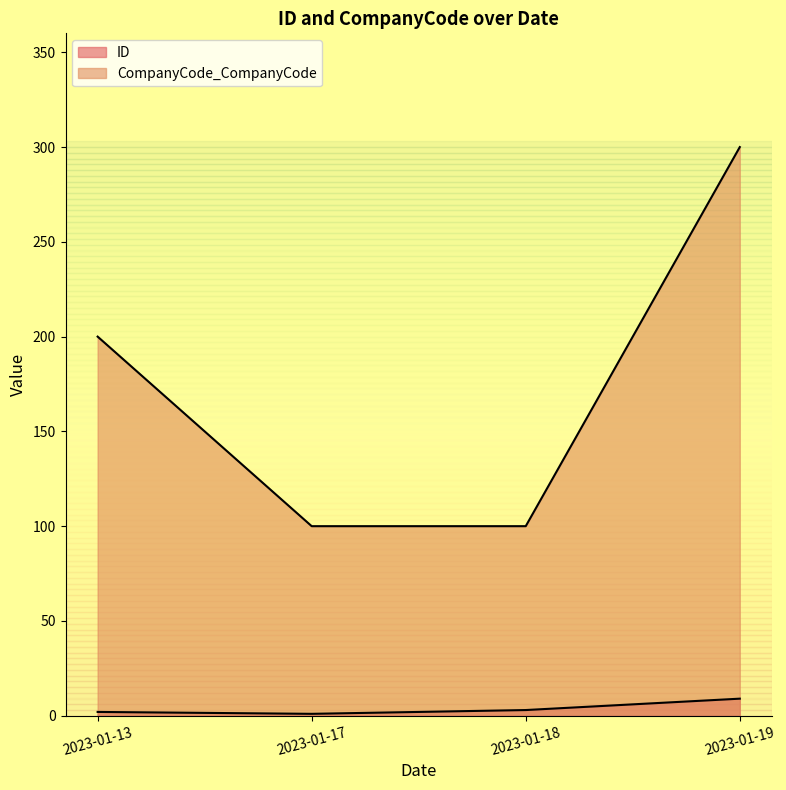

Does the chart display data point markers on the line(s)?

No